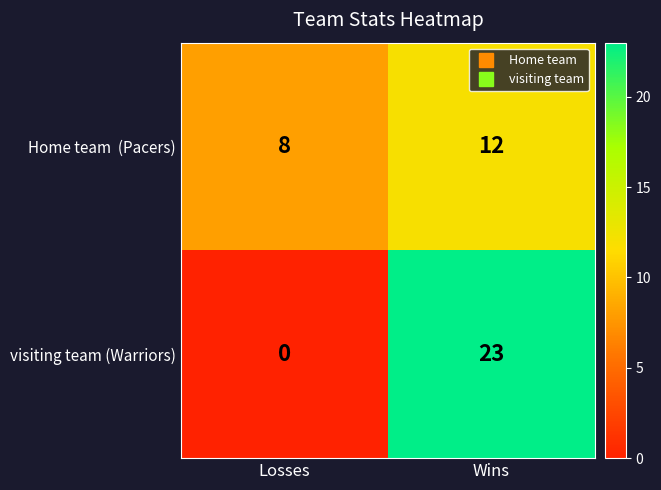

What is the difference between the highest and lowest values at Losses?

8